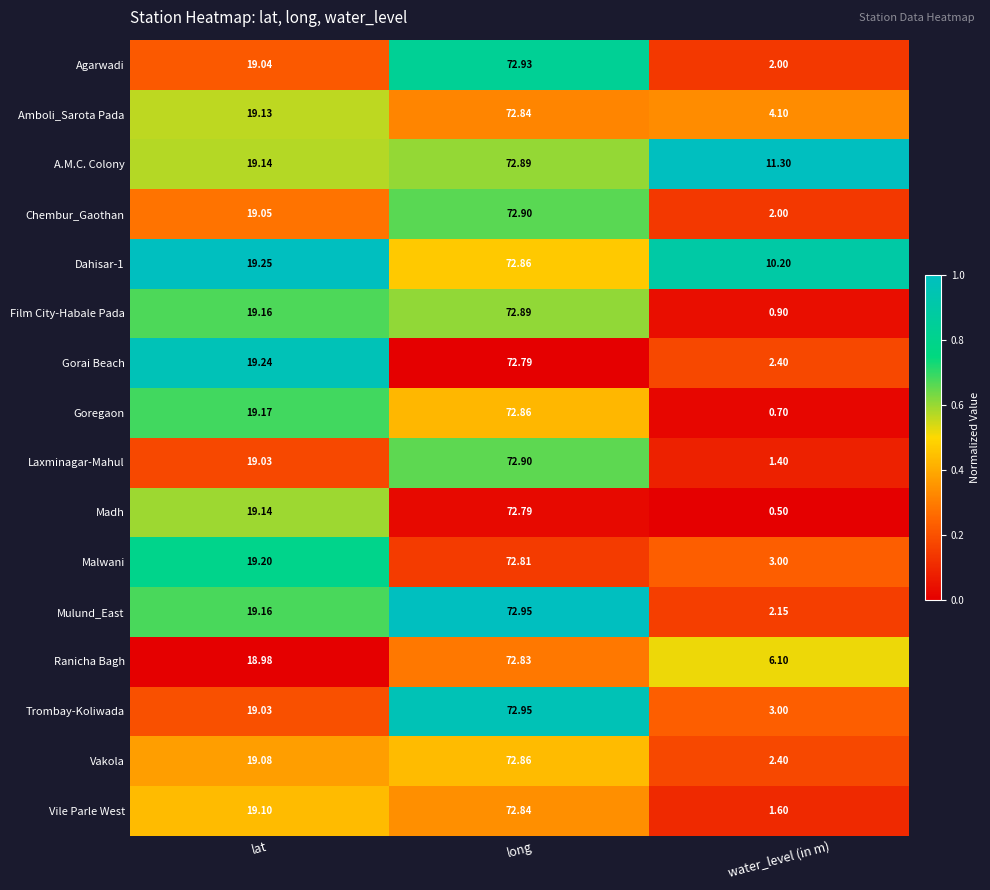

Which category has the lowest value across all series?

water_level (in m)